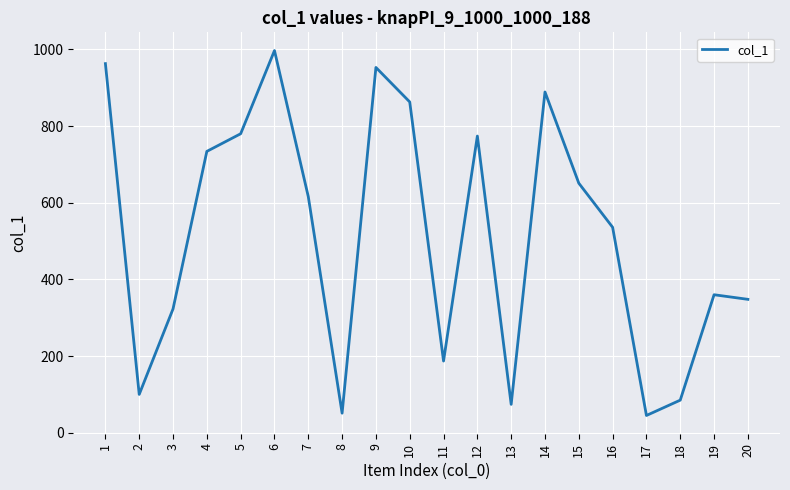

How many interior local peaks (higher than both neighbors) does the data have?

5